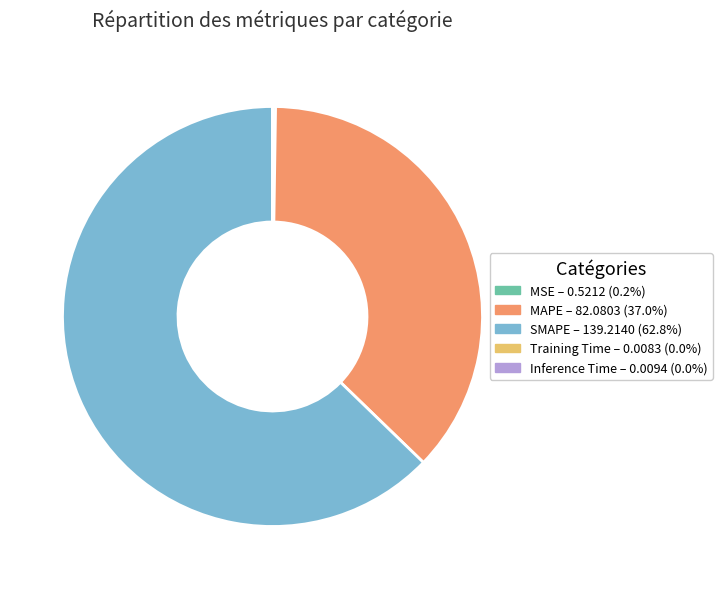

Does SMAPE – 139.2140 (62.8%) account for over 50% of the chart?

Yes